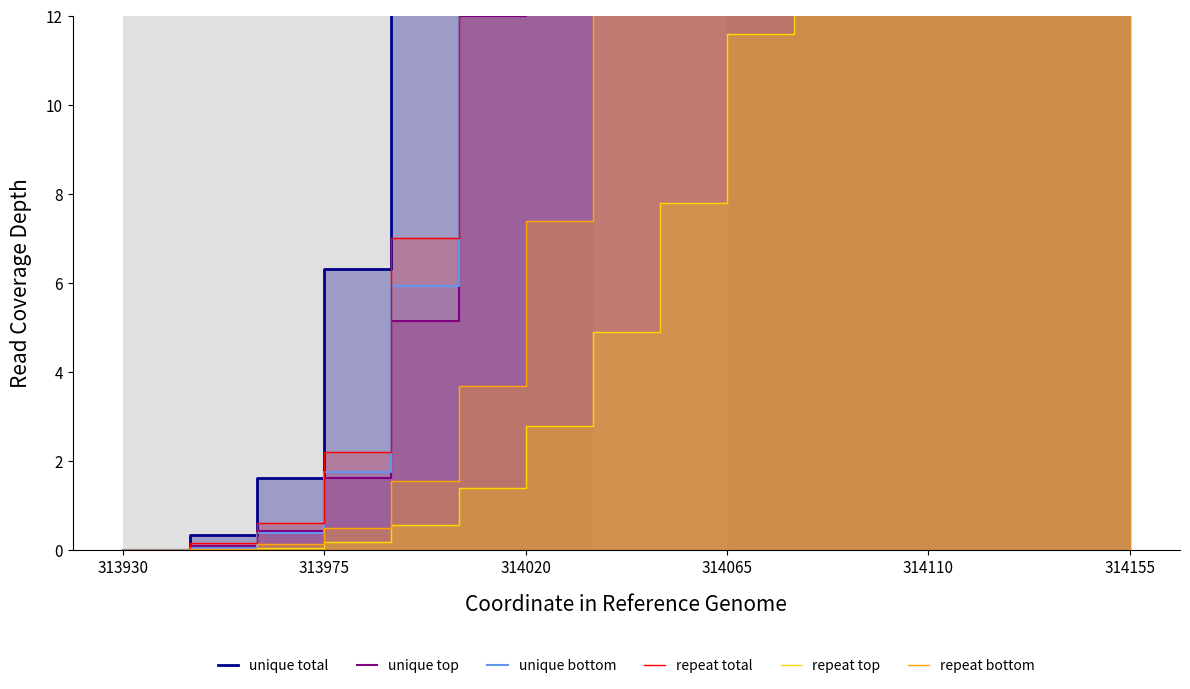

Between 314065 and 314155, which series saw the biggest shift?

unique total